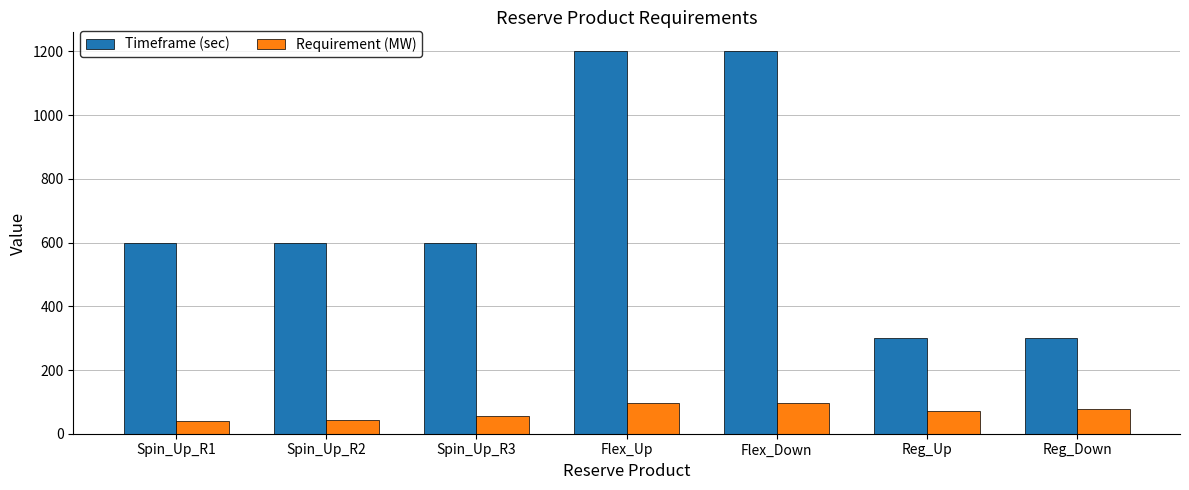

Is it true that Requirement (MW) equals 56.7 at Spin_Up_R3?

True